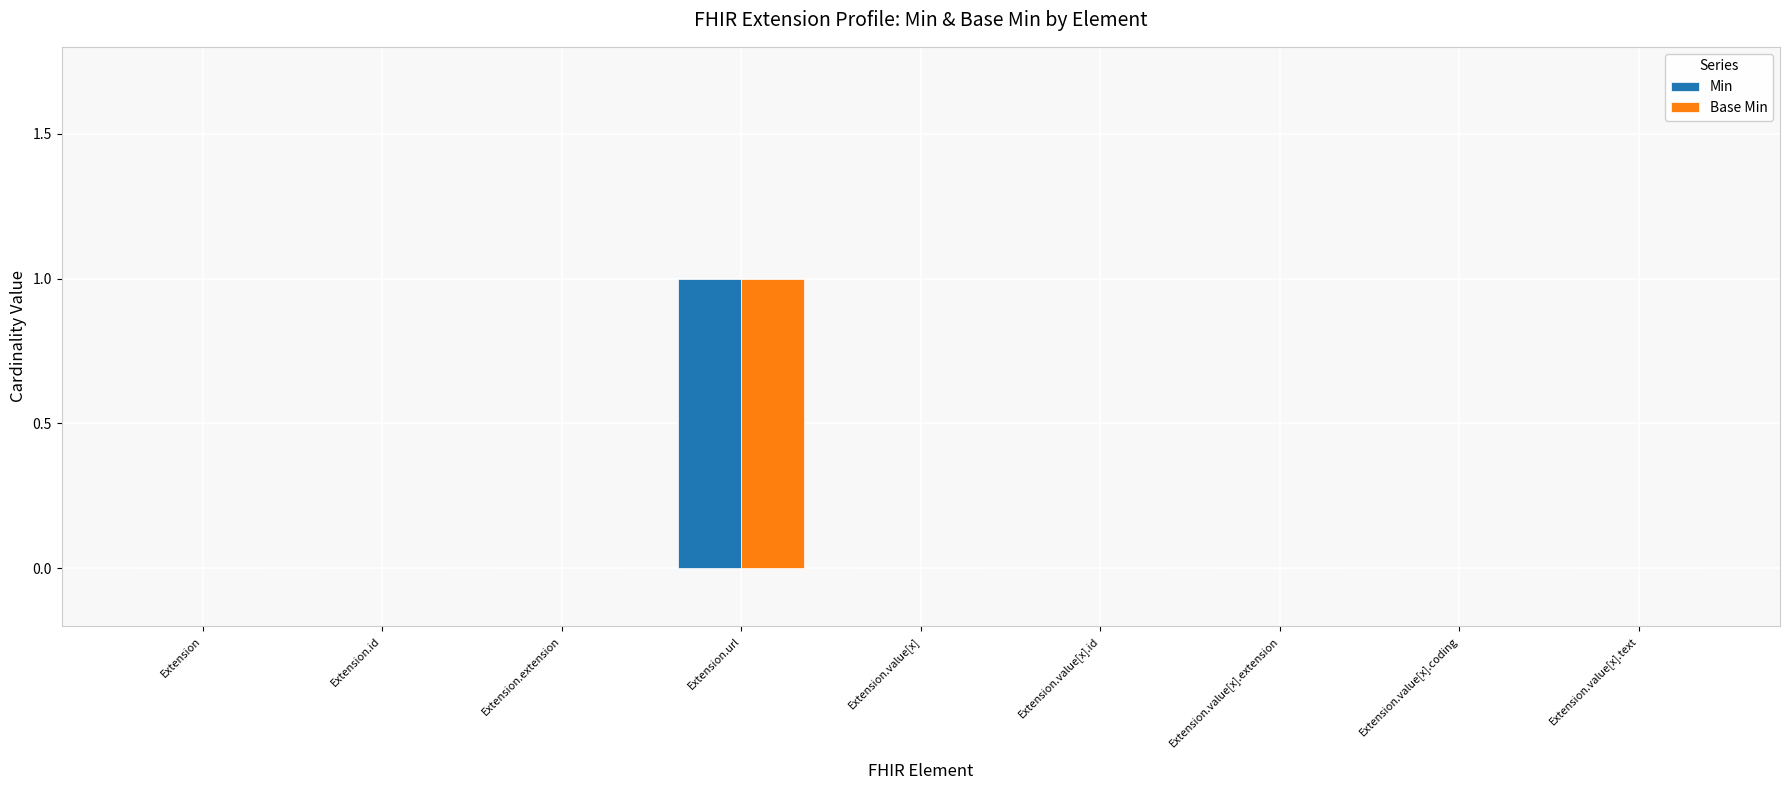

Reading left to right, what are all the values shown in this chart?

Min: Extension=0	Extension.id=0	Extension.extension=0	Extension.url=1	Extension.value[x]=0	Extension.value[x].id=0	Extension.value[x].extension=0	Extension.value[x].coding=0	Extension.value[x].text=0
Base Min: Extension=0	Extension.id=0	Extension.extension=0	Extension.url=1	Extension.value[x]=0	Extension.value[x].id=0	Extension.value[x].extension=0	Extension.value[x].coding=0	Extension.value[x].text=0